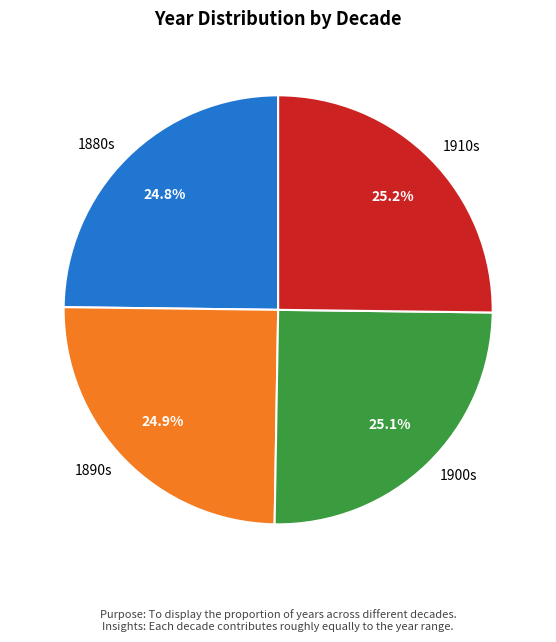

Combined, what portion of the pie is 1910s and 1880s?

50.0%